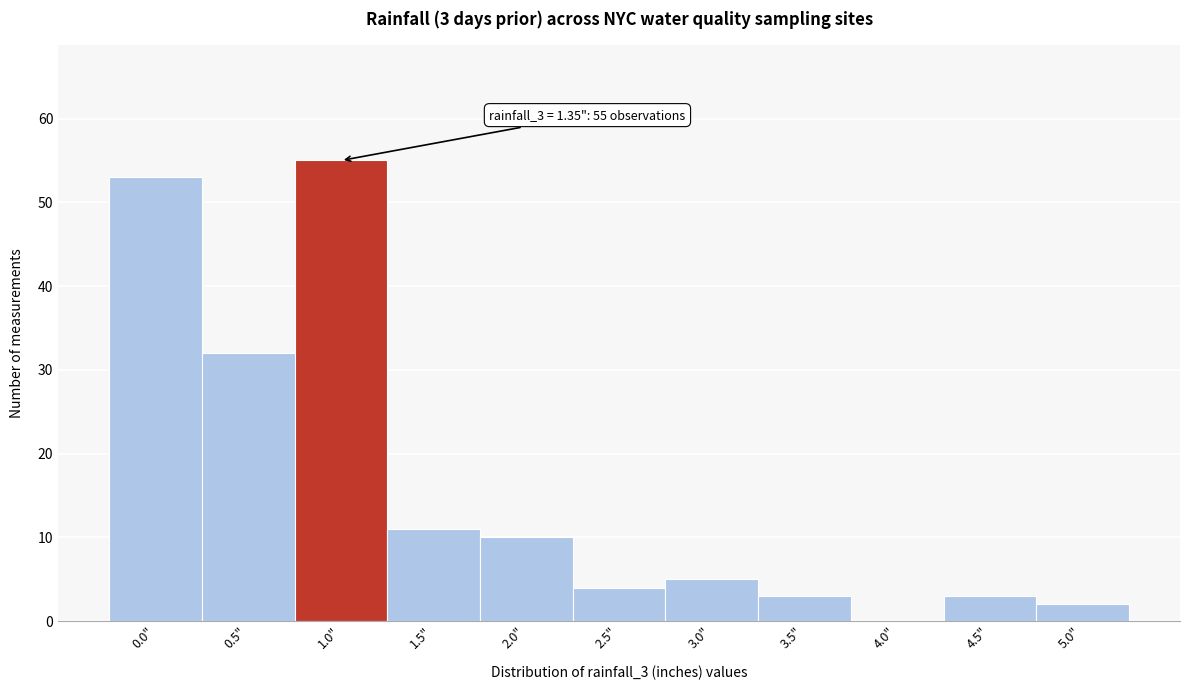

Reading left to right, what are all the values shown in this chart?

0.0"=53	0.5"=32	1.0"=55	1.5"=11	2.0"=10	2.5"=4	3.0"=5	3.5"=3	4.0"=0	4.5"=3	5.0"=2